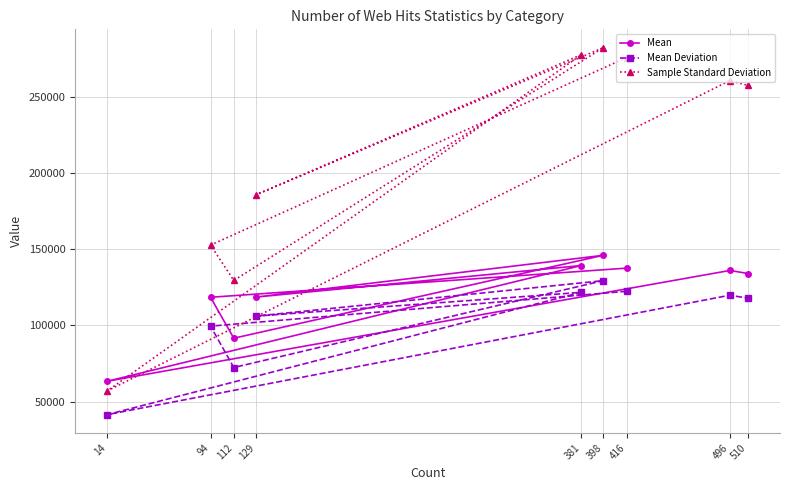

What is the sum of all Mean values?

1085192.9